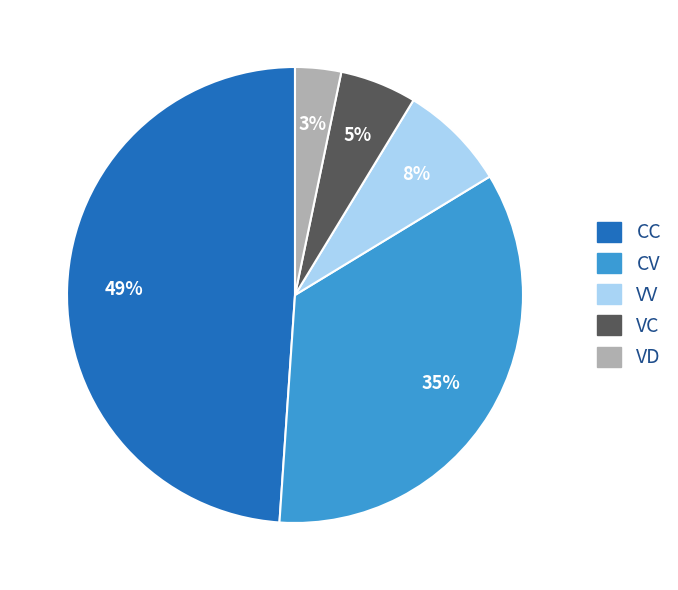

To the nearest percent, what is the average slice percentage?

20%